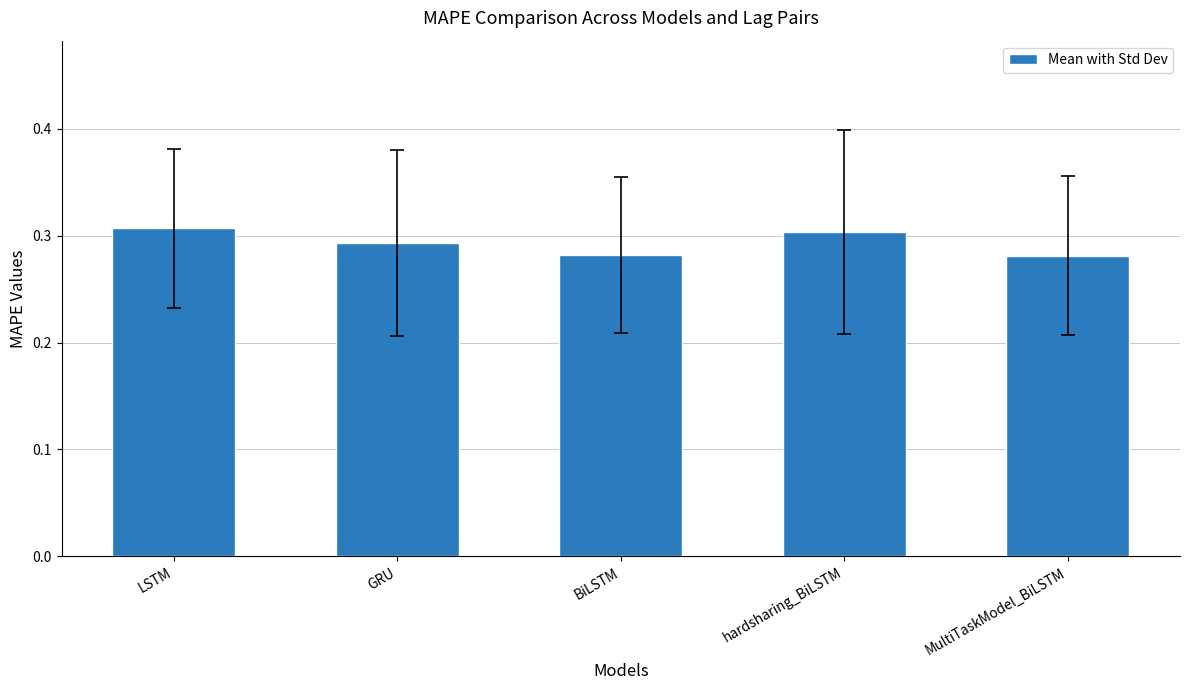

What is the label of the 5th bar from the left?

MultiTaskModel_BiLSTM